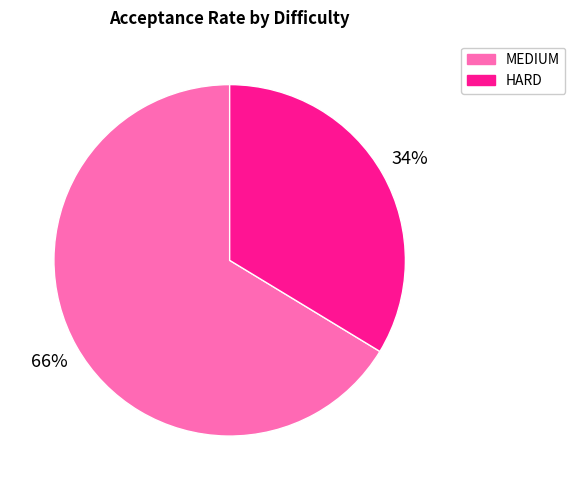

To the nearest percent, what is the average slice percentage?

50%